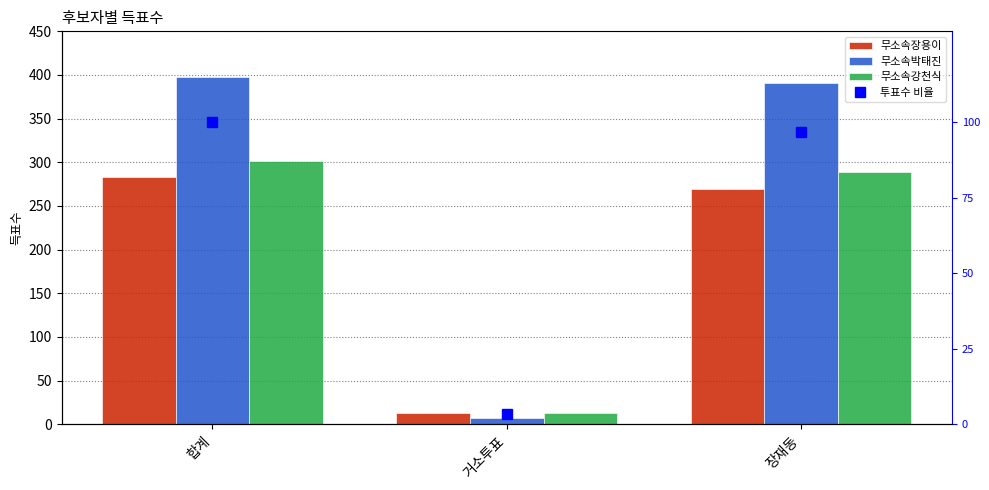

Rank the series at 장재동 from highest to lowest value.

무소속박태진, 무소속강천식, 무소속장용이, 투표수 비율